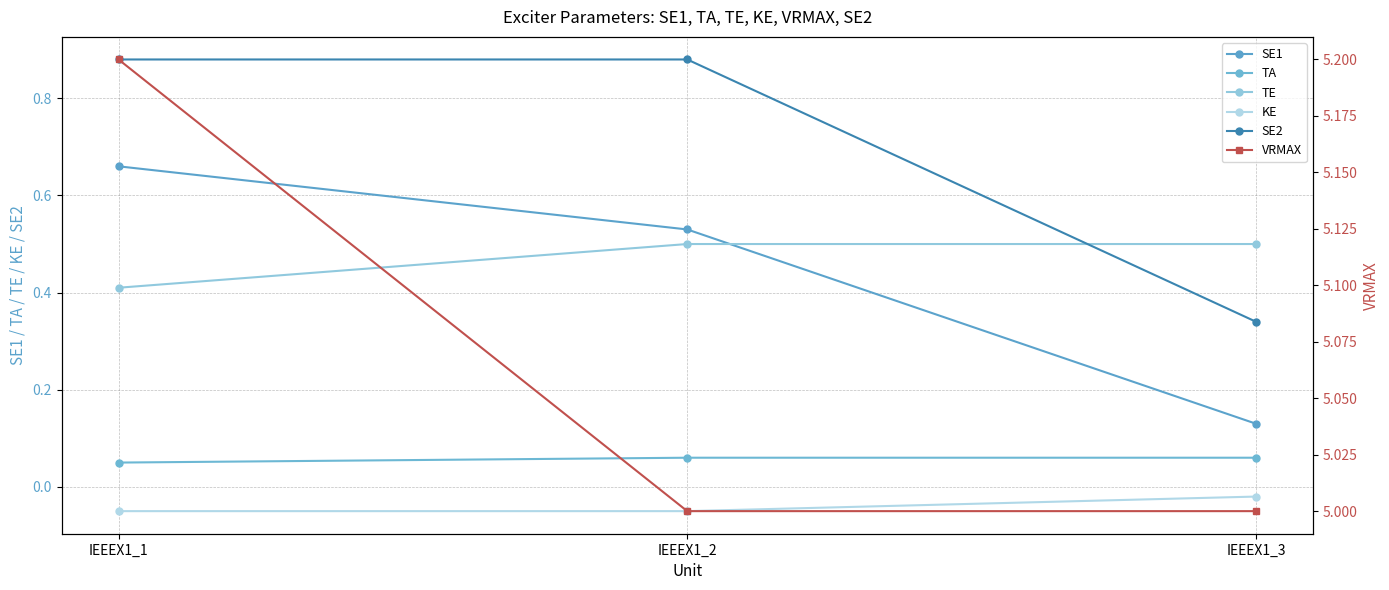

How many lines are shown in the chart?

6